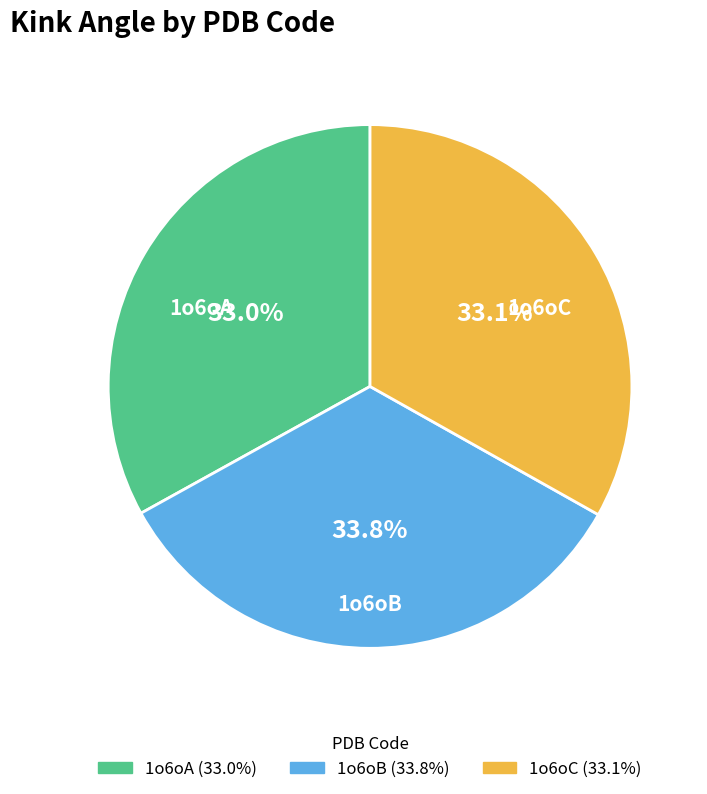

Which category has the biggest portion of the pie?

1o6oB